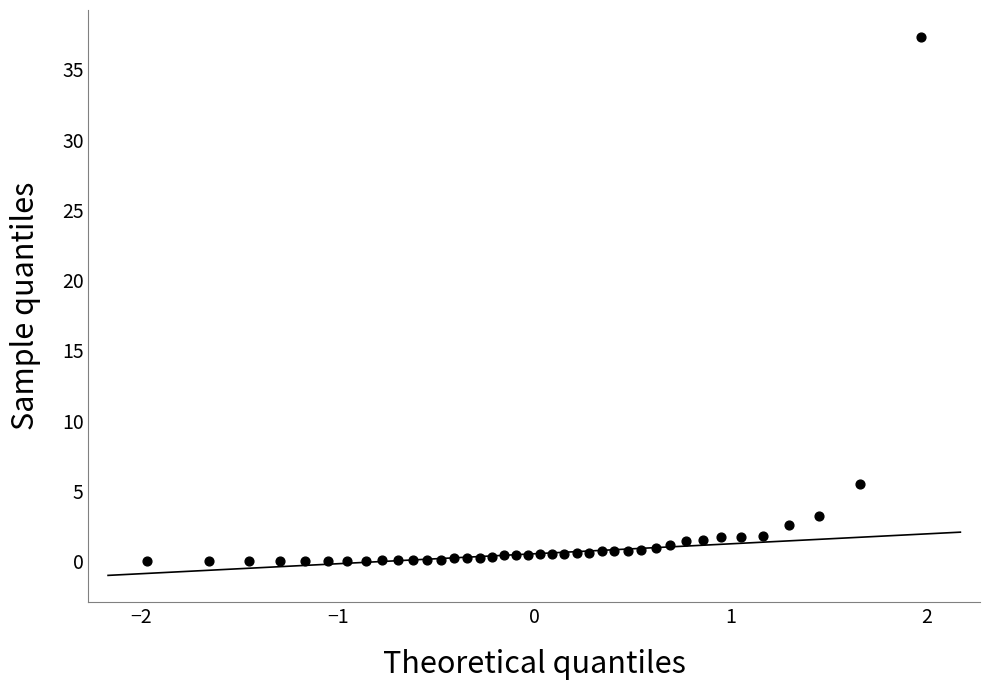

What is the range of Y values (max minus min)?

37.3